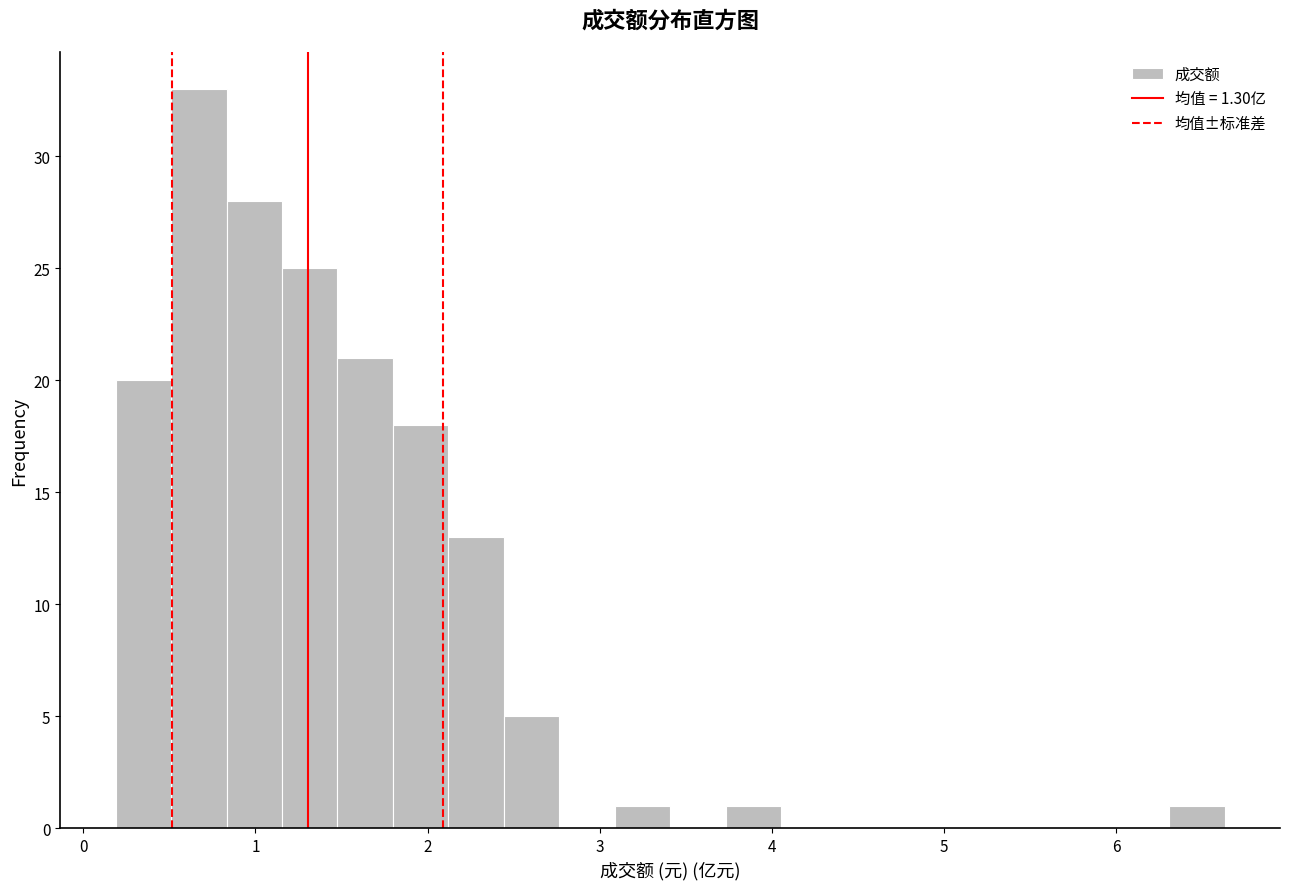

Read against the x-axis, roughly where is the centre of the tallest bar?

0.7